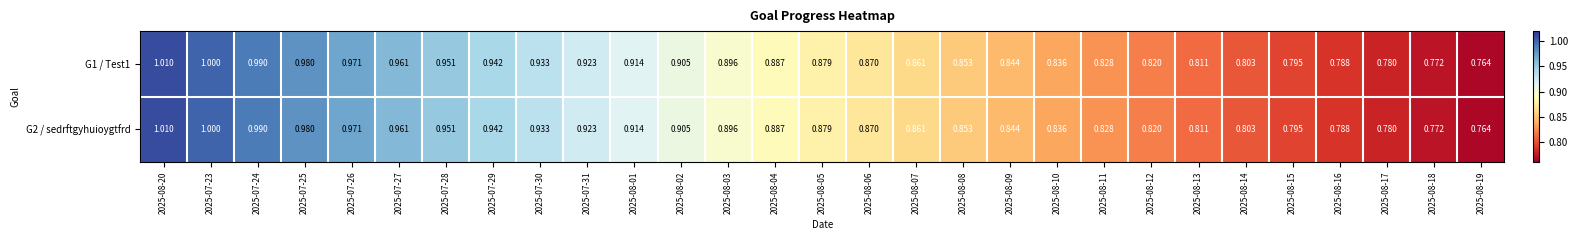

Is the value of G1 / Test1 at 2025-07-26 greater than the value of G2 / sedrftgyhuioygtfrd at 2025-08-15?

Yes